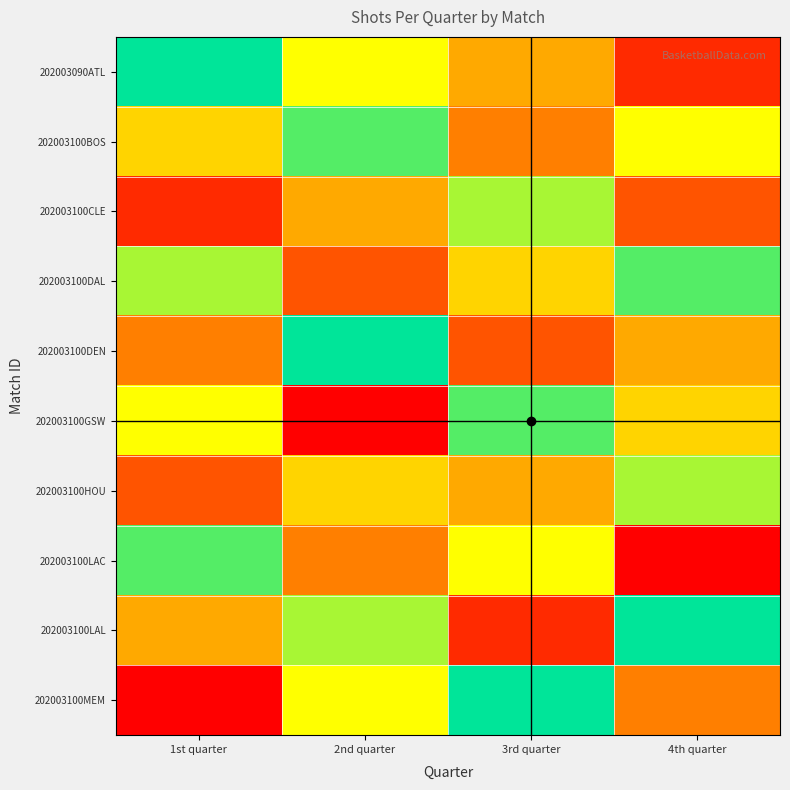

Which has a higher value, 2nd quarter or 3rd quarter?

2nd quarter